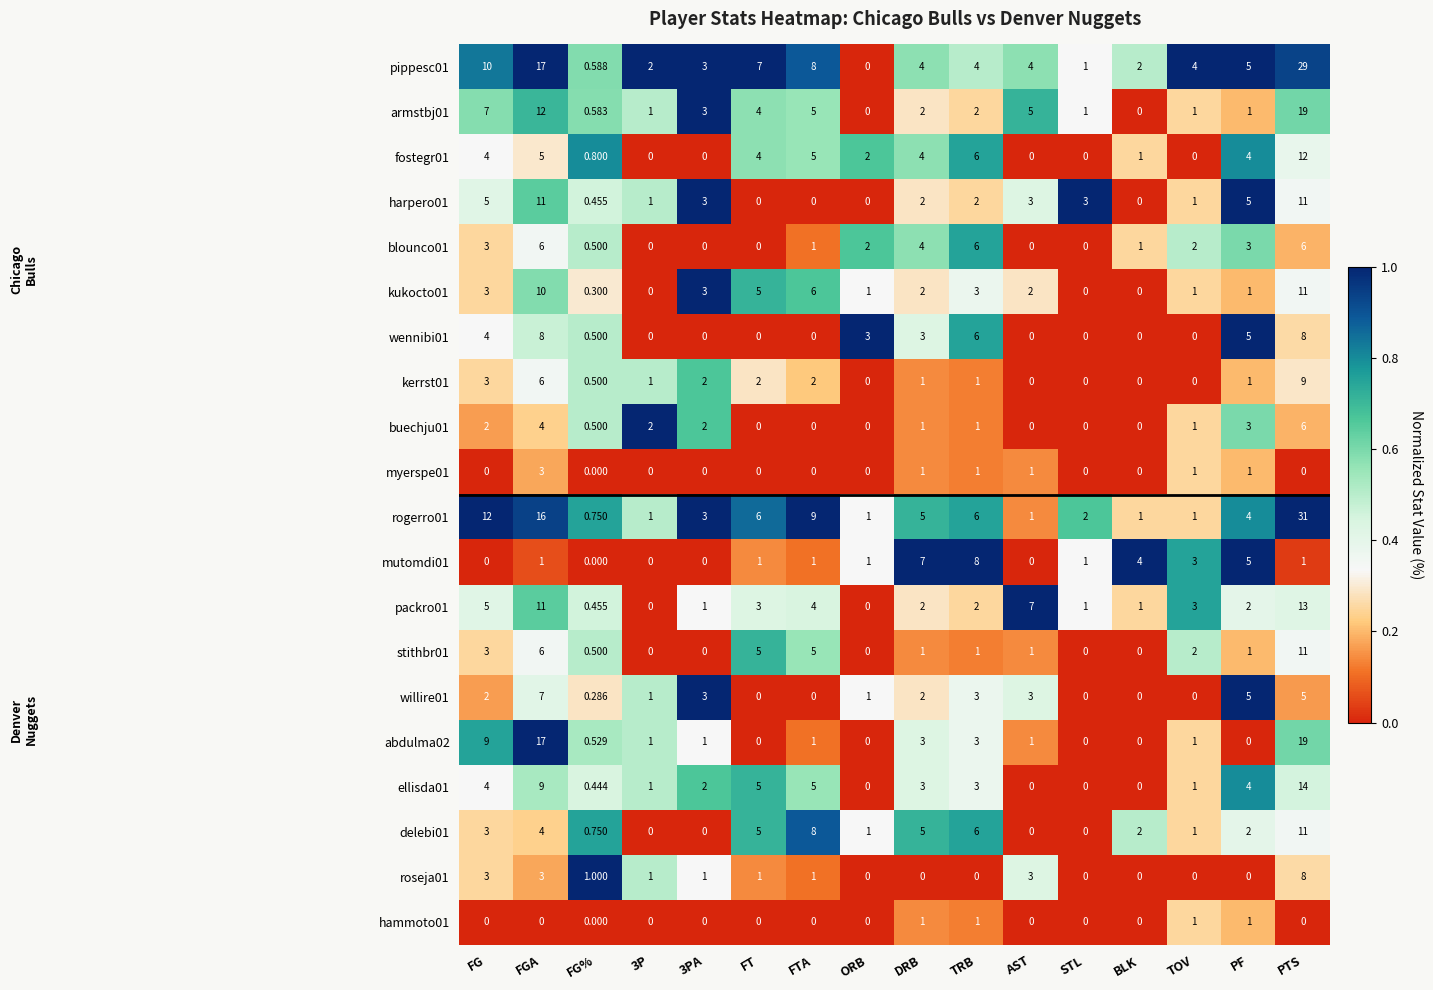

Where does the blounco01 series first go above 2?

FG